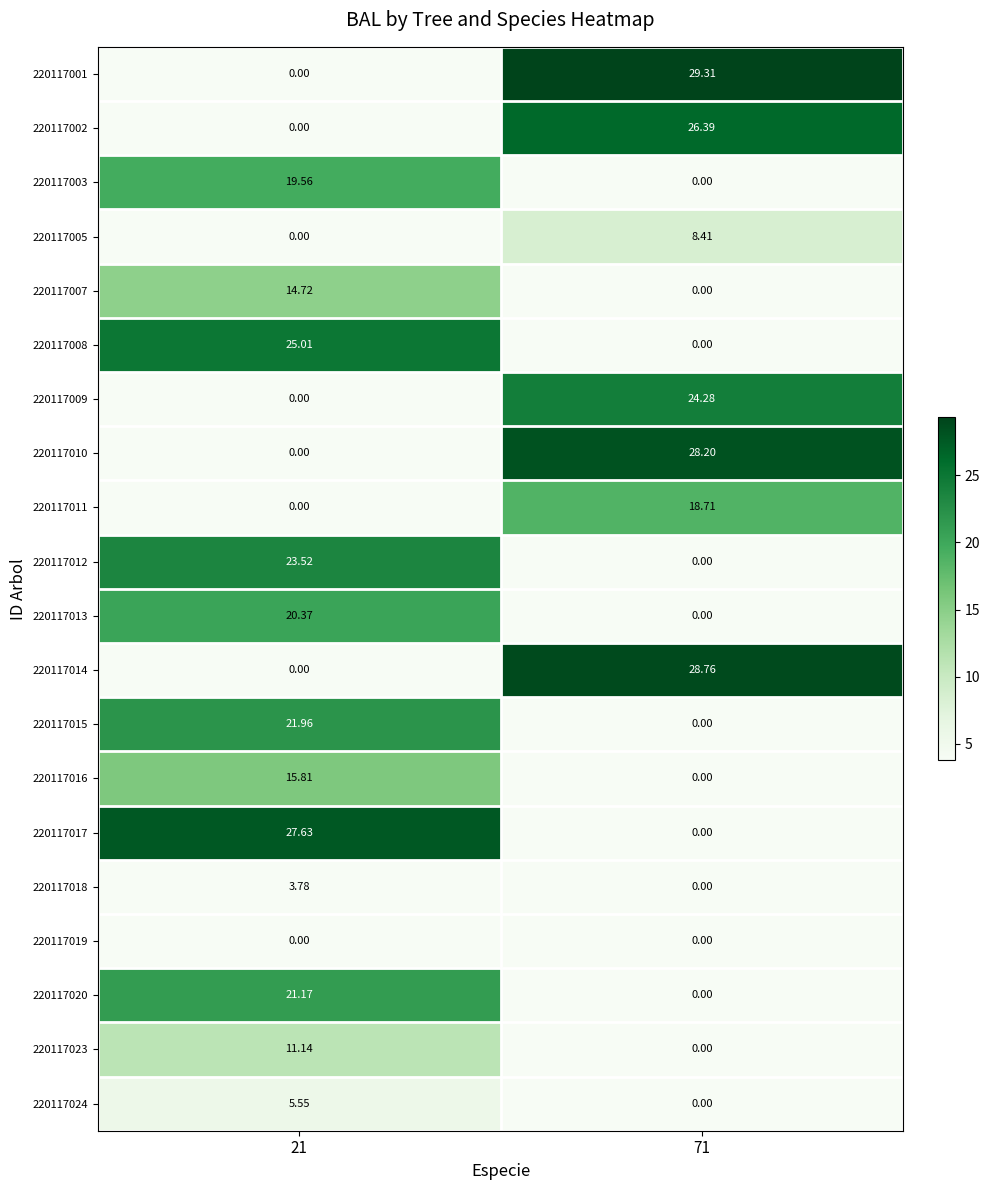

Is the value of 220117007 at 71 greater than the value of 220117016 at 21?

No